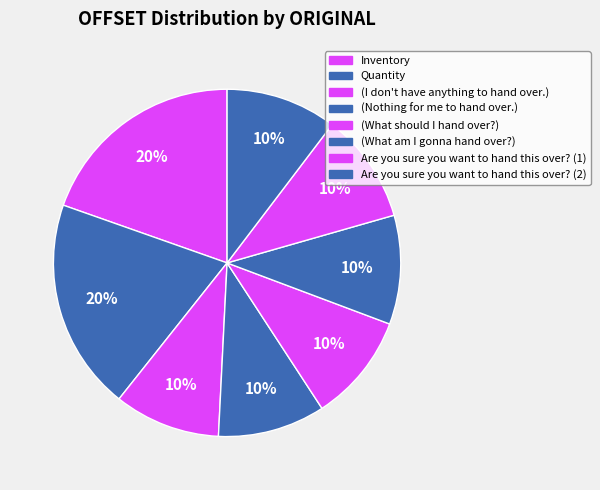

Count the number of slices in the pie.

8